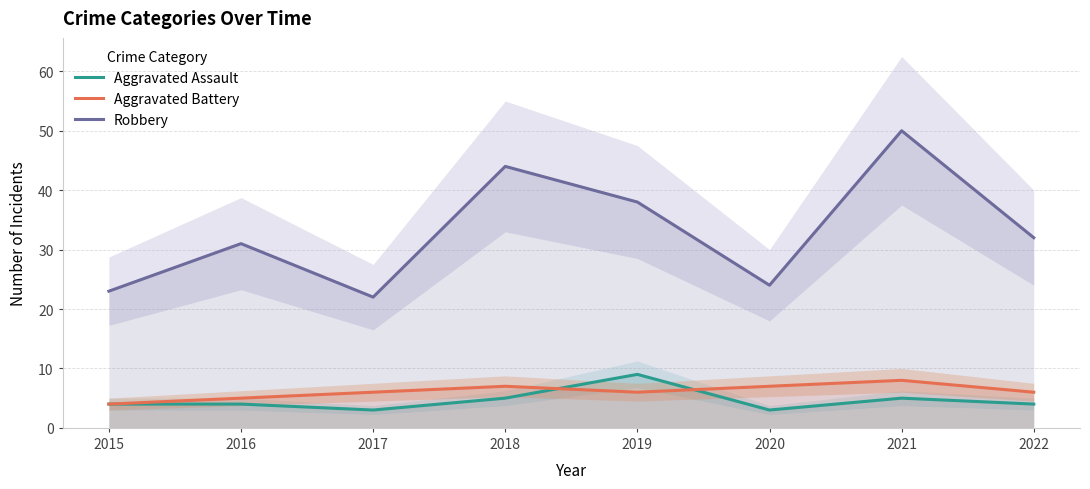

What is the difference between the Aggravated Battery values at 2022 and 2021?

2